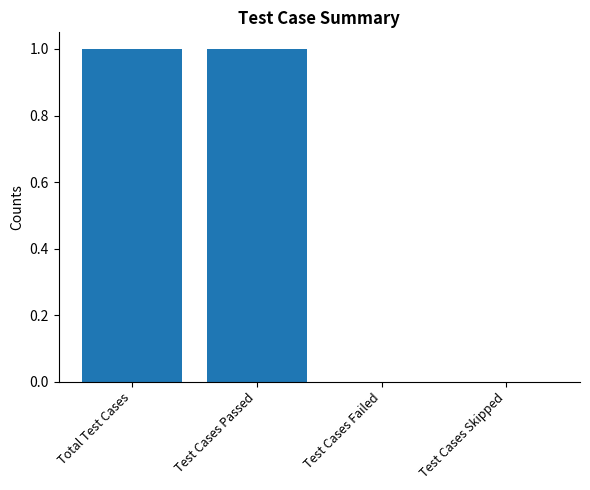

Which has a higher value, Test Cases Passed or Test Cases Skipped?

Test Cases Passed